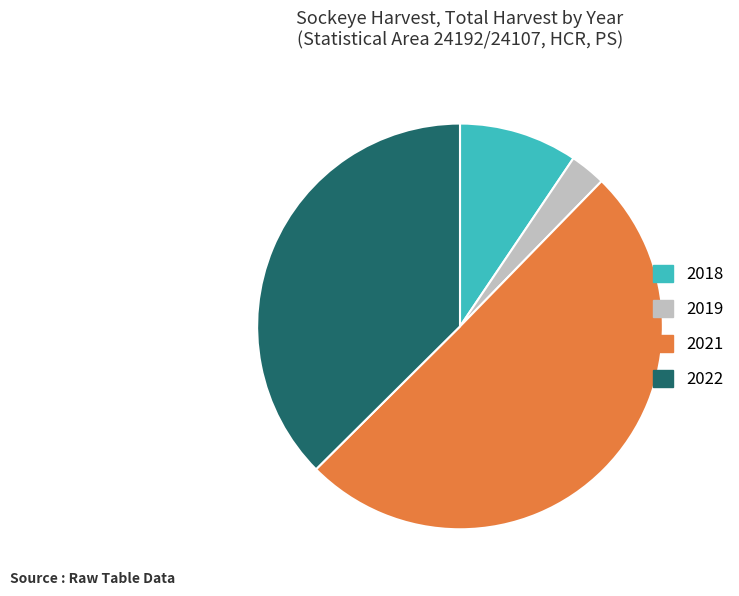

Does any single category account for the majority?

Yes